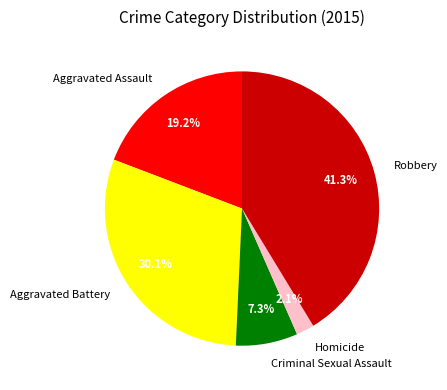

Which has a higher value, Aggravated Battery or Criminal Sexual Assault?

Aggravated Battery